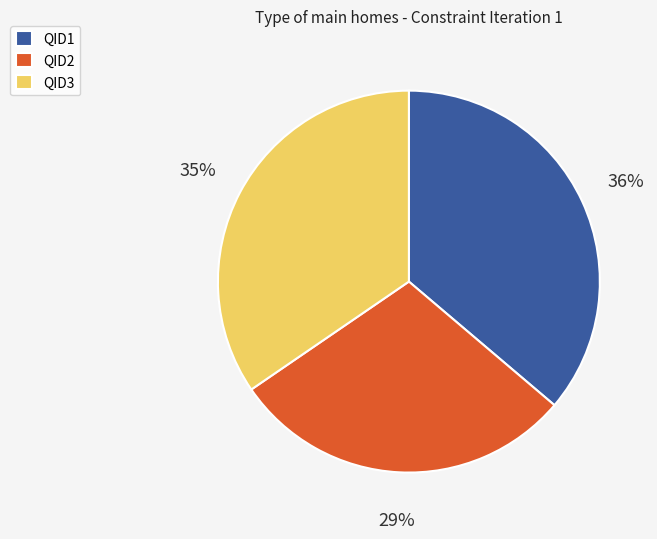

Do QID1 and QID2 together represent more than half of the pie?

Yes